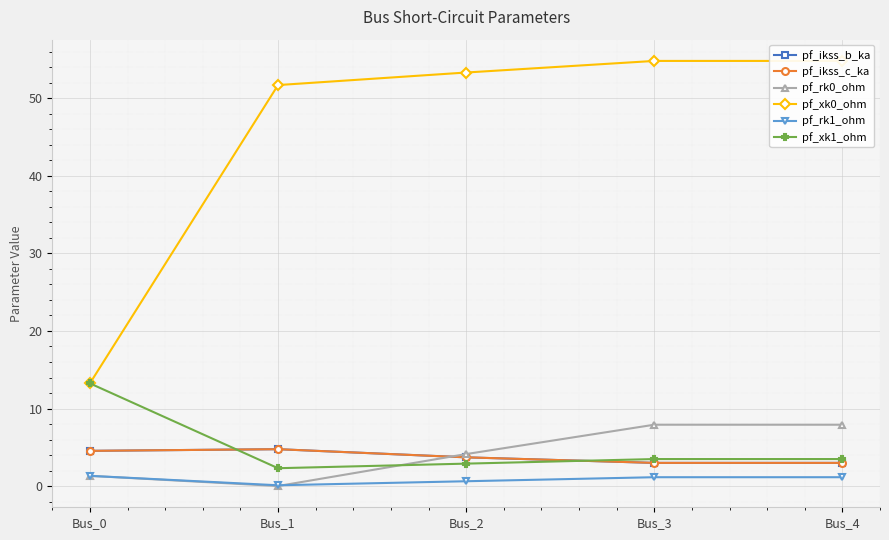

Is it true that pf_ikss_b_ka equals 5.4 at Bus_4?

False